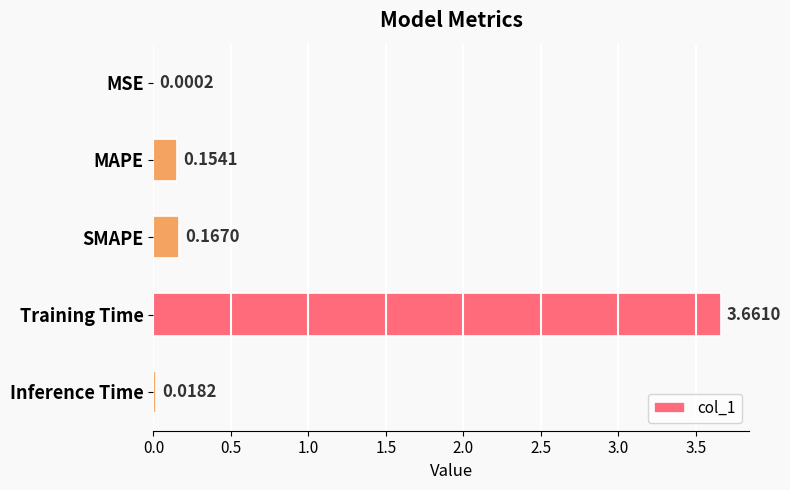

At which label is the value closest to 1?

SMAPE